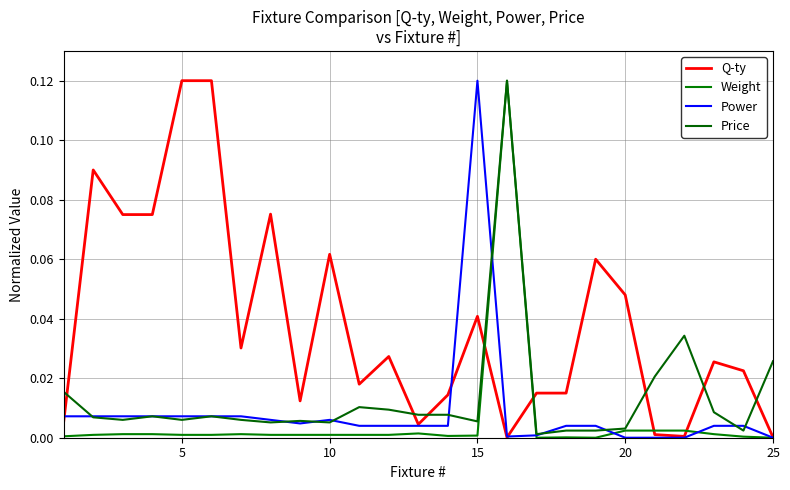

Does the chart display data point markers on the line(s)?

No